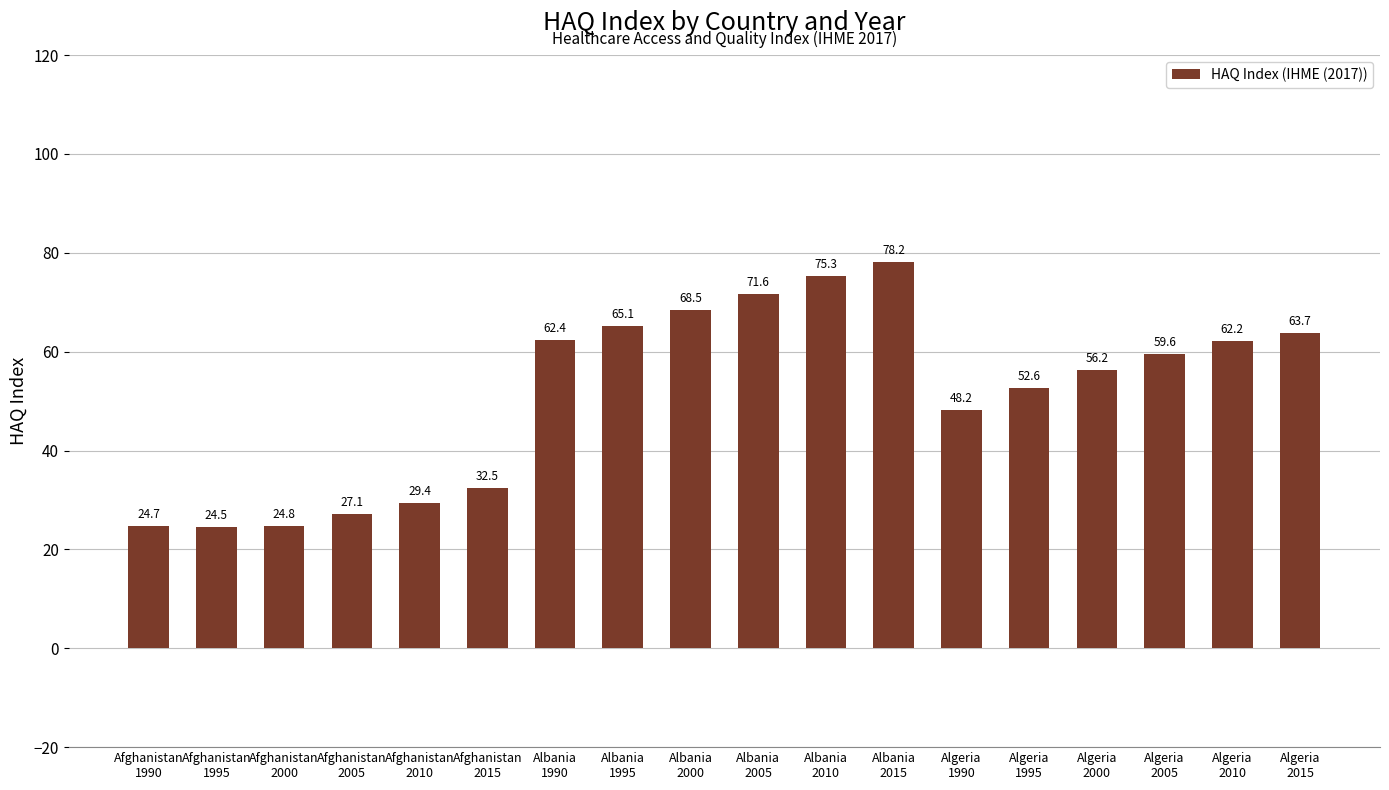

What is the average value?

51.5